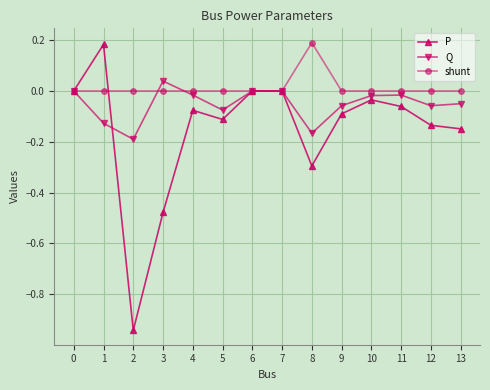

At which label does Q reach its peak?

3